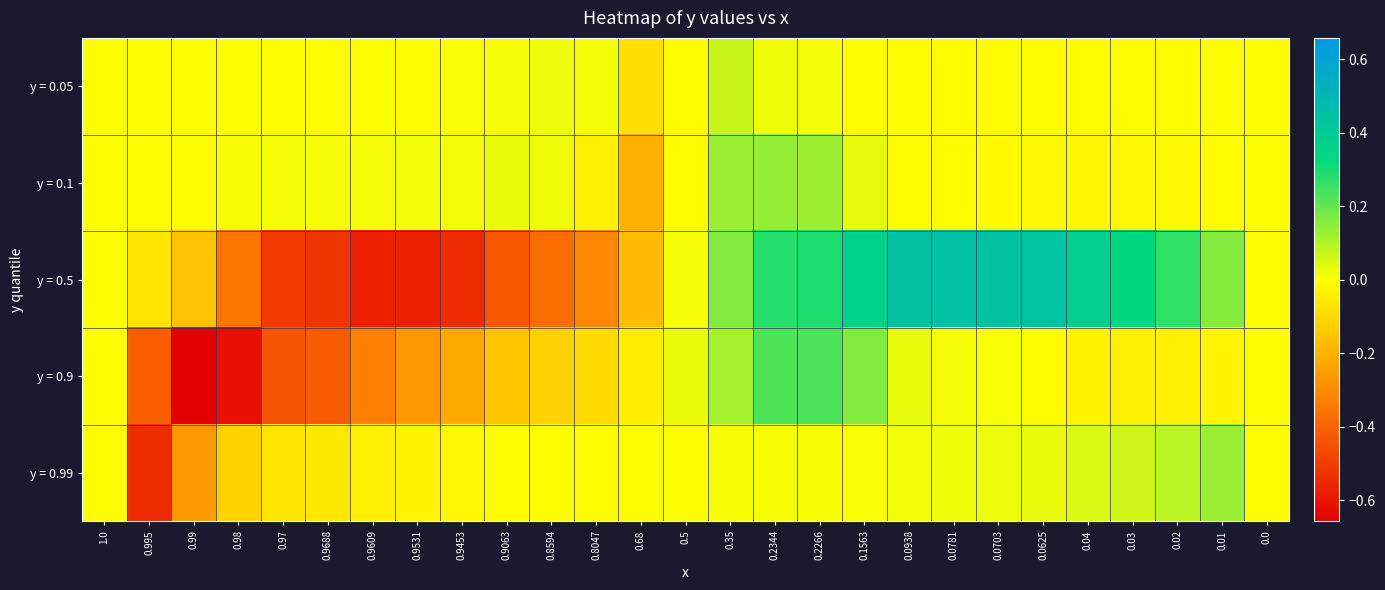

At 0.9453, list the series in order from largest to smallest.

y = 0.1, y = 0.05, y = 0.99, y = 0.9, y = 0.5